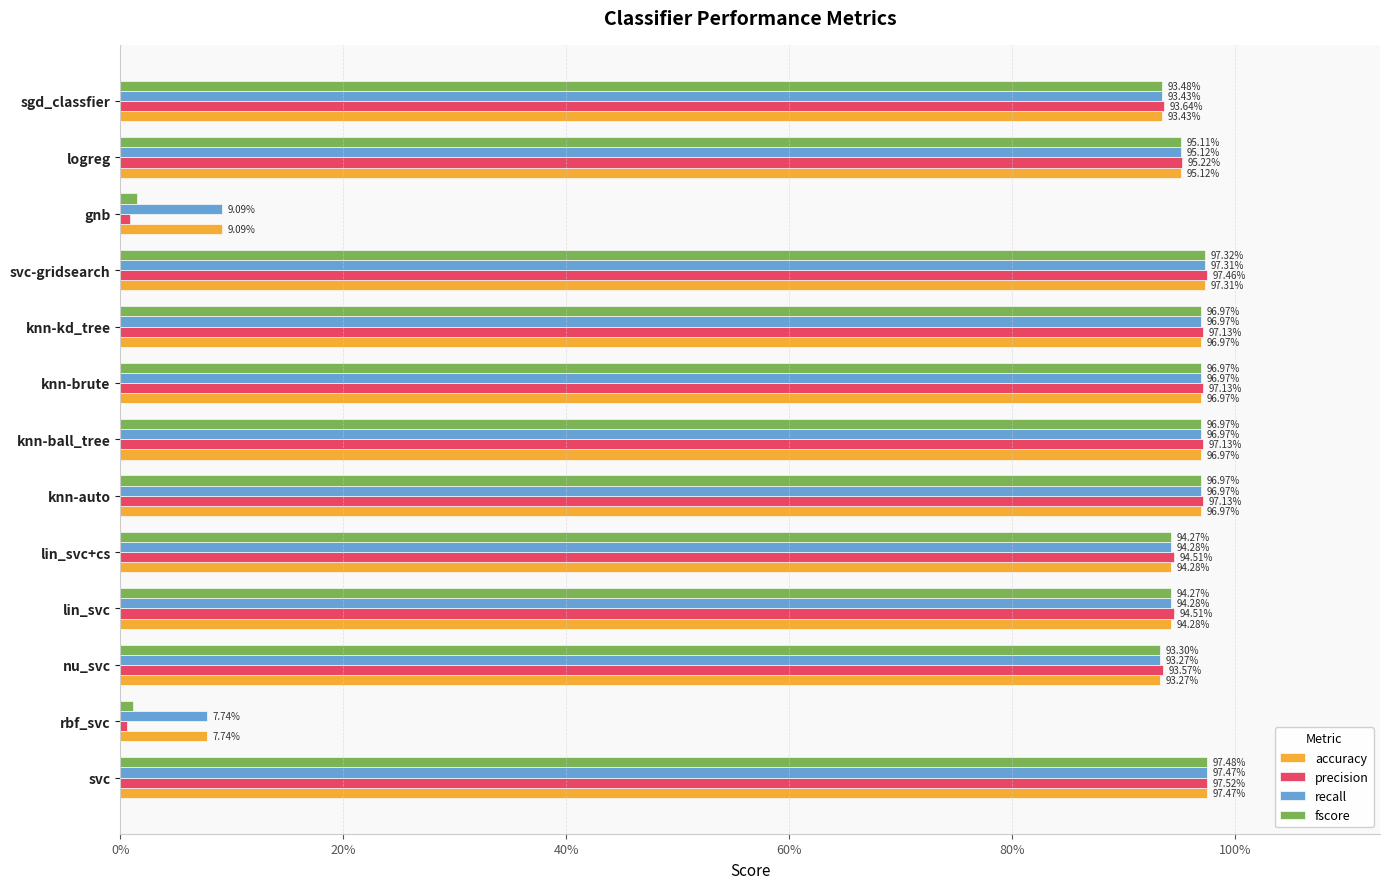

What are all the series names shown in the legend?

accuracy, precision, recall, fscore